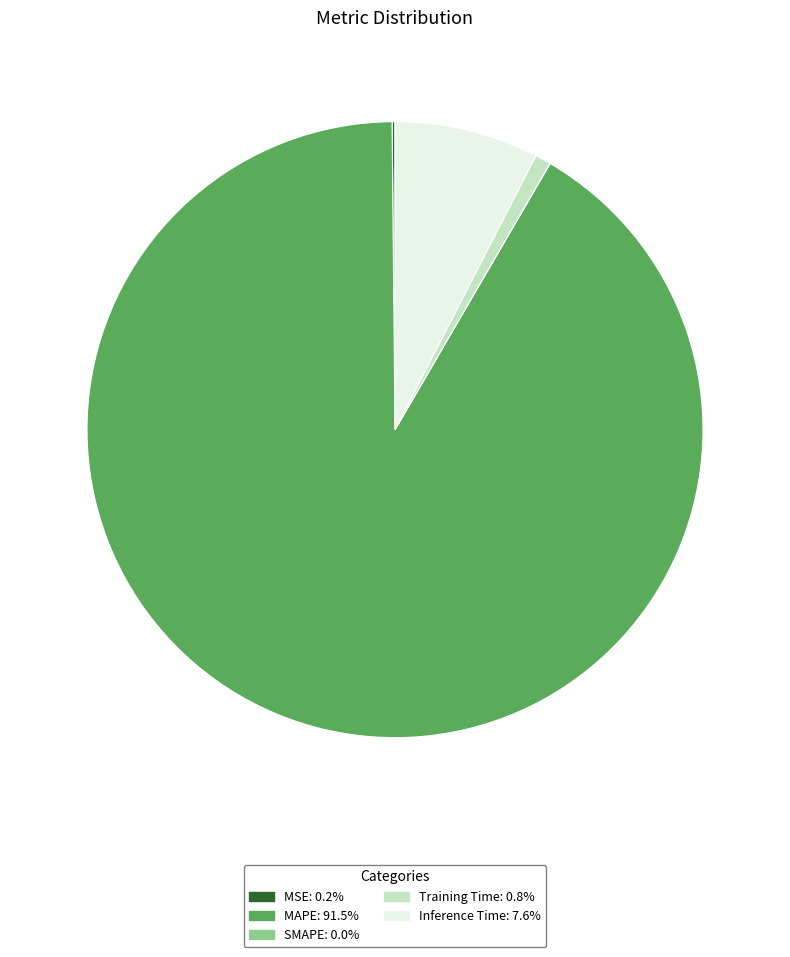

What is the largest slice in the pie chart?

MAPE